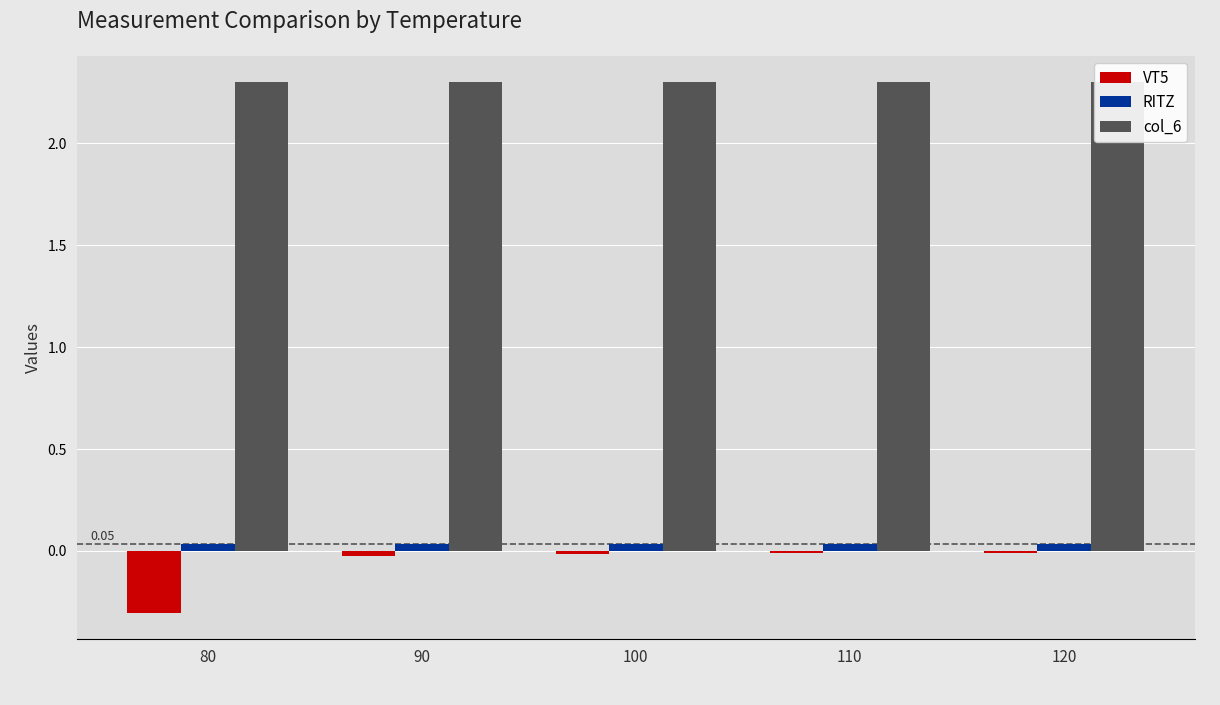

How many bars are there in total?

15